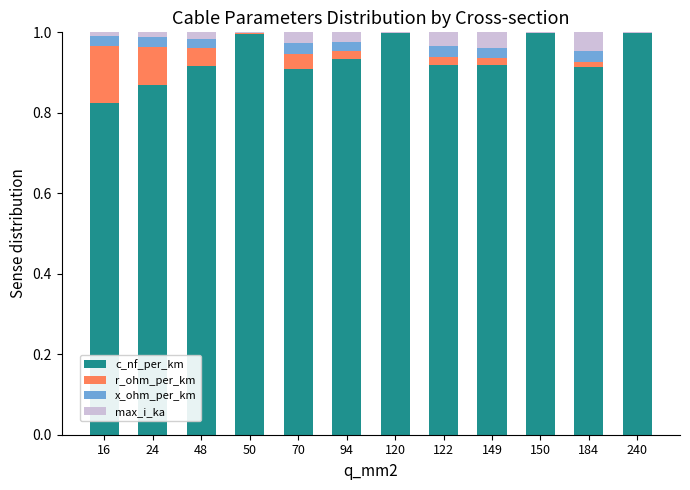

How many data points does each series have?

12